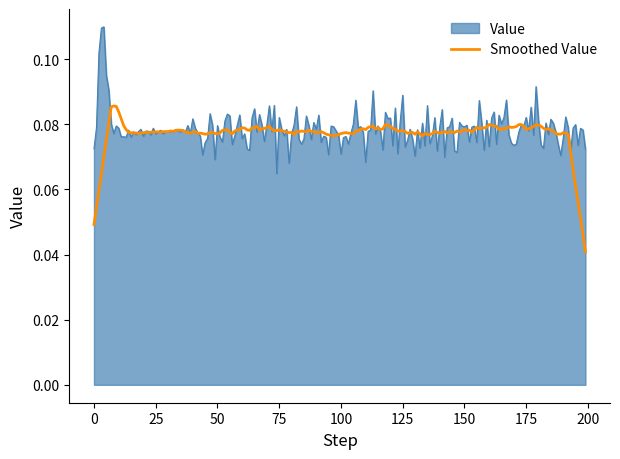

Rank the series by their maximum value, from highest to lowest.

Value, Smoothed Value